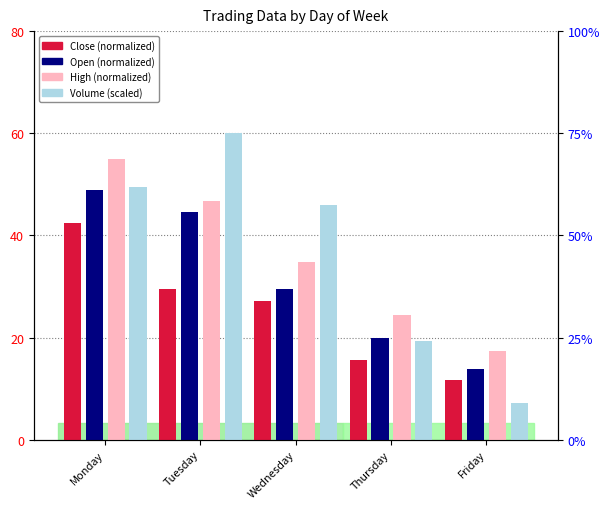

What is the sum of all Volume (scaled) values?

181.9